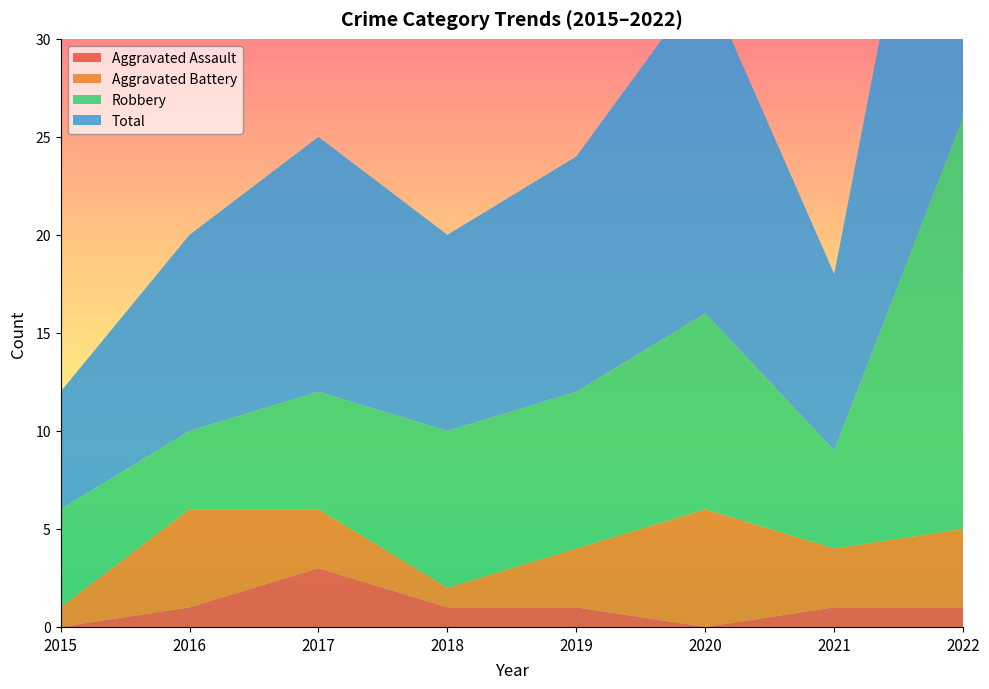

Reading left to right, list all the values displayed in this chart.

Aggravated Assault: 0	1	3	1	1	0	1	1
Aggravated Battery: 1	5	3	1	3	6	3	4
Robbery: 5	4	6	8	8	10	5	21
Total: 6	10	13	10	12	17	9	26